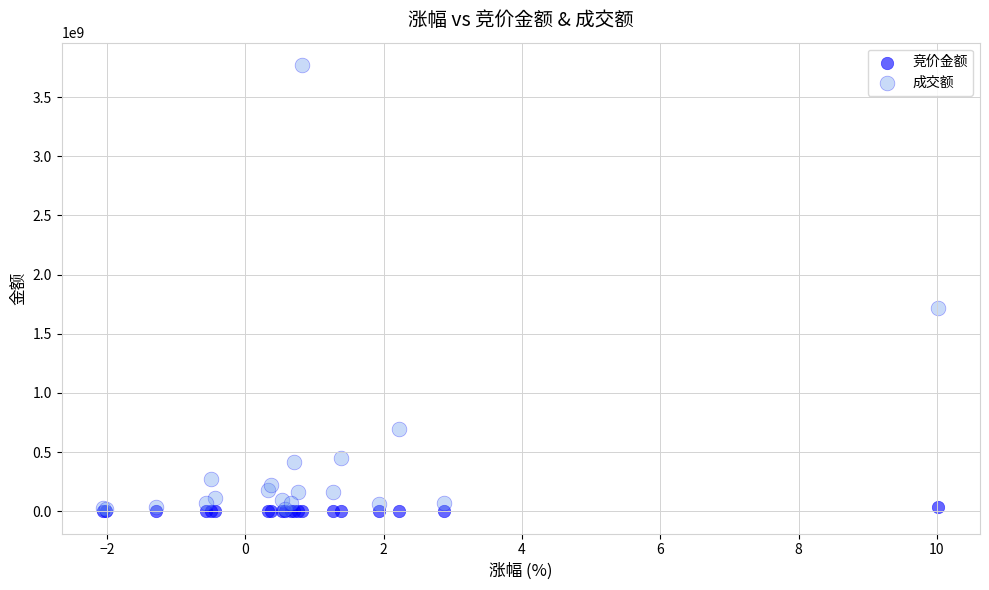

Across all series, what Y value is closest to 1885493497?

1715447559